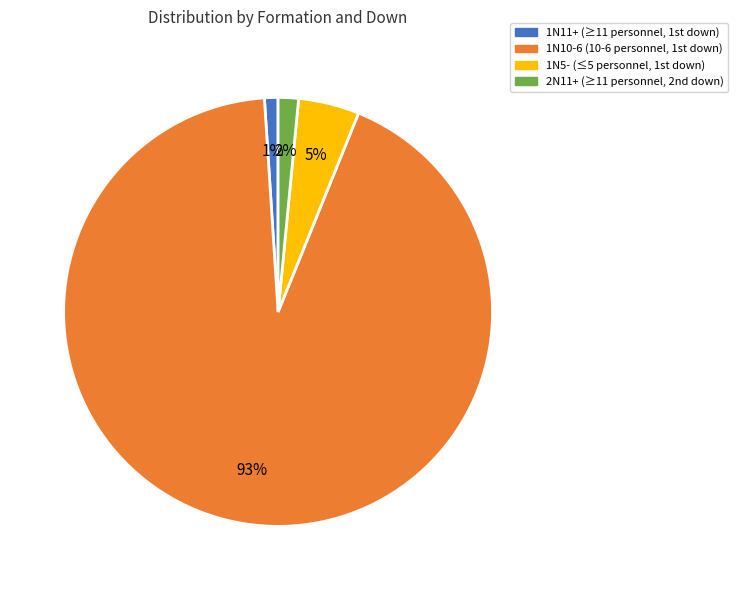

To the nearest percent, what is the average slice percentage?

25%